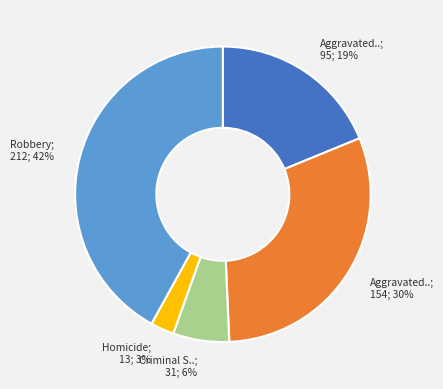

Does any single category account for the majority?

No